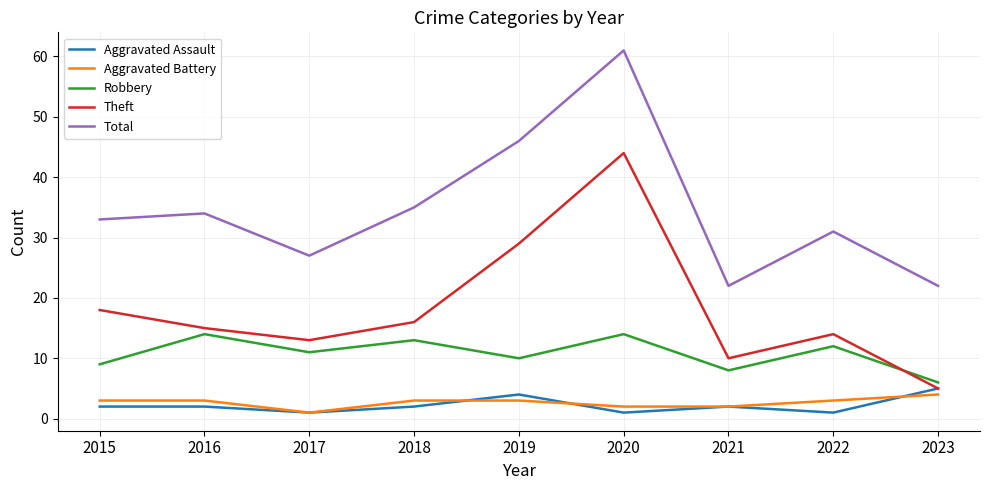

Where is the first local maximum for Theft?

2020